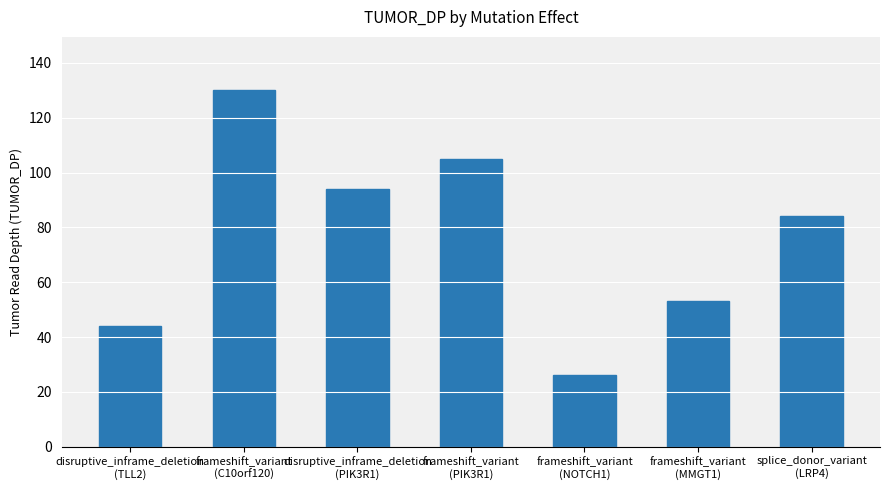

What is the difference between the values at frameshift_variant
(MMGT1) and frameshift_variant
(C10orf120)?

77